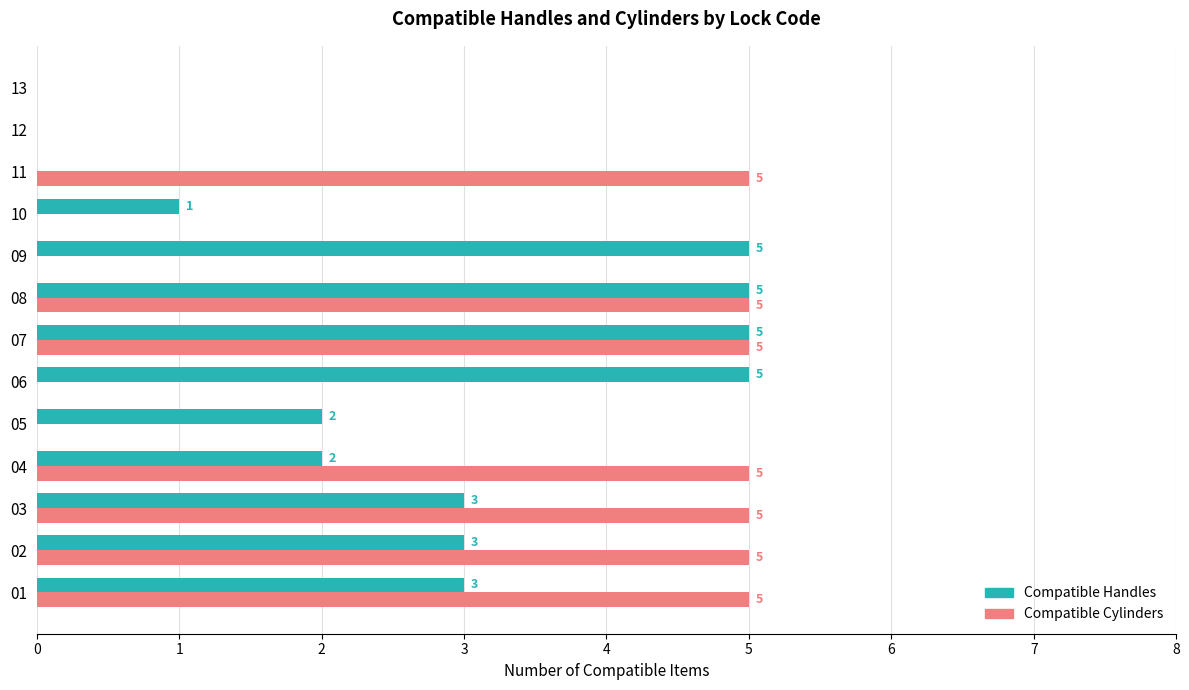

What is the total value across all series at 04?

7